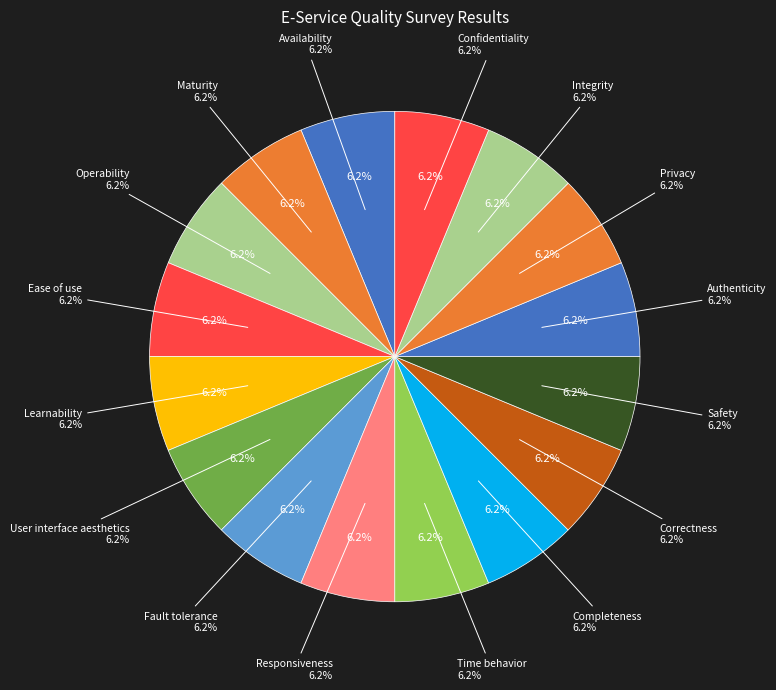

Which slice is the smallest?

Availability